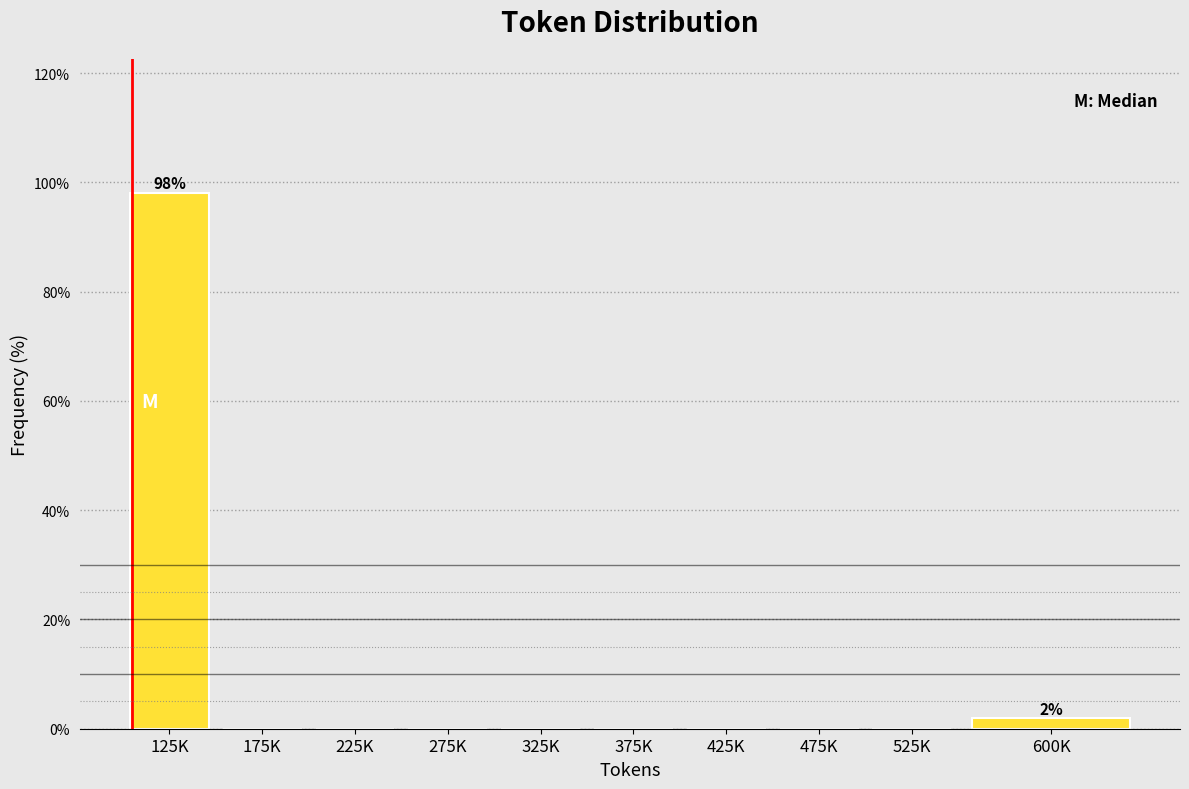

Reading right to left, list all the values displayed in this chart.

600K=1.9	525K=0.0	475K=0.0	425K=0.0	375K=0.0	325K=0.0	275K=0.0	225K=0.0	175K=0.0	125K=98.1